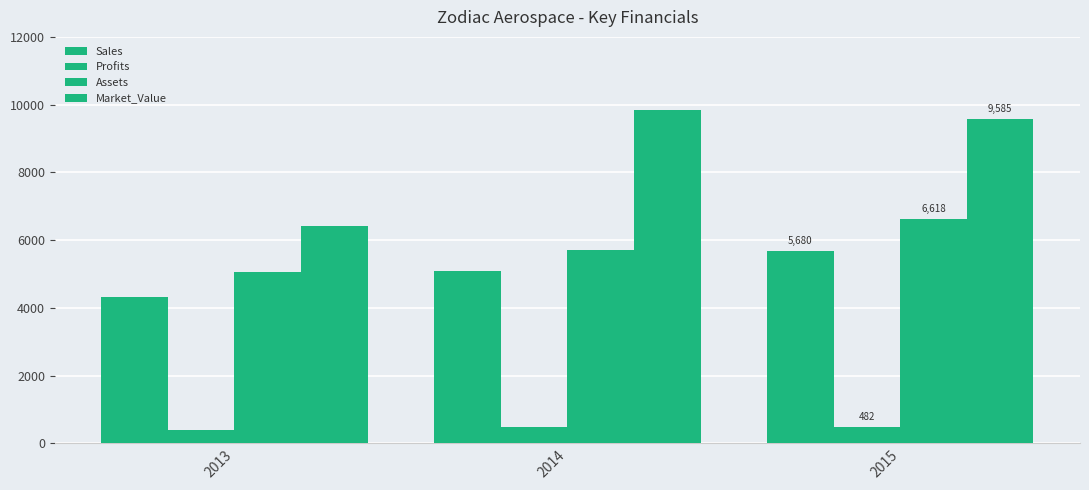

Between 2013 and 2014, which series saw the biggest shift?

Market_Value